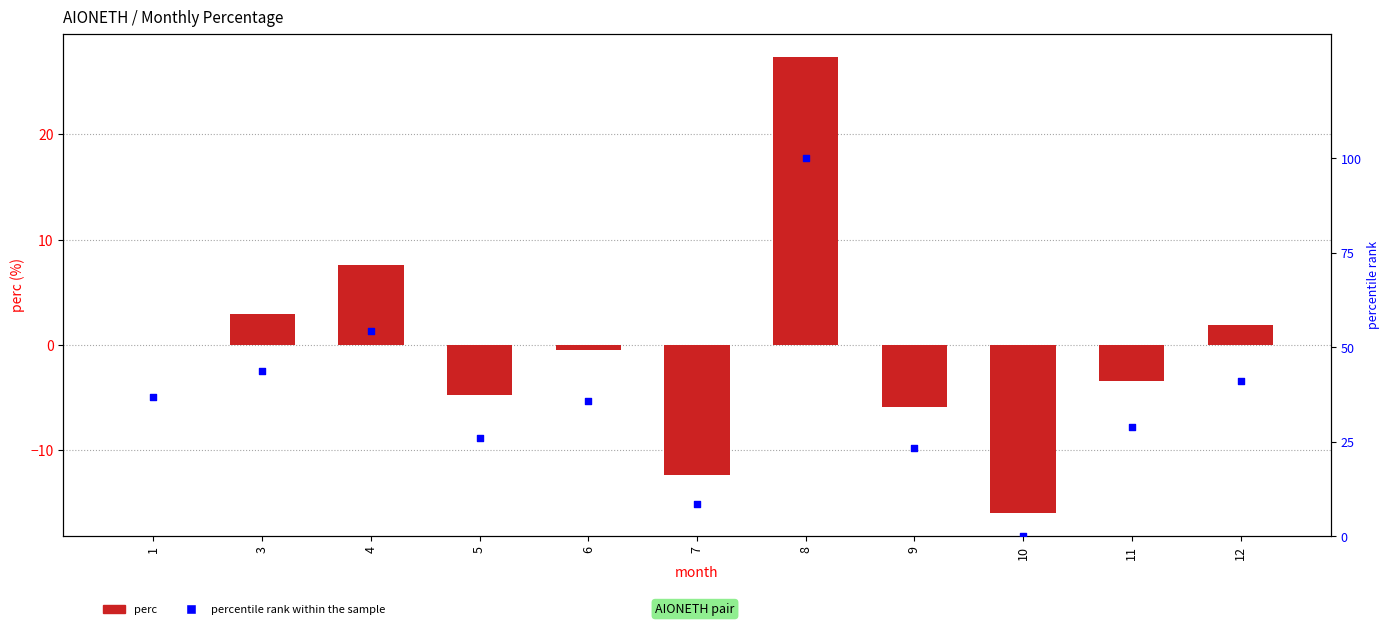

At how many categories does at least one series exceed 0?

10